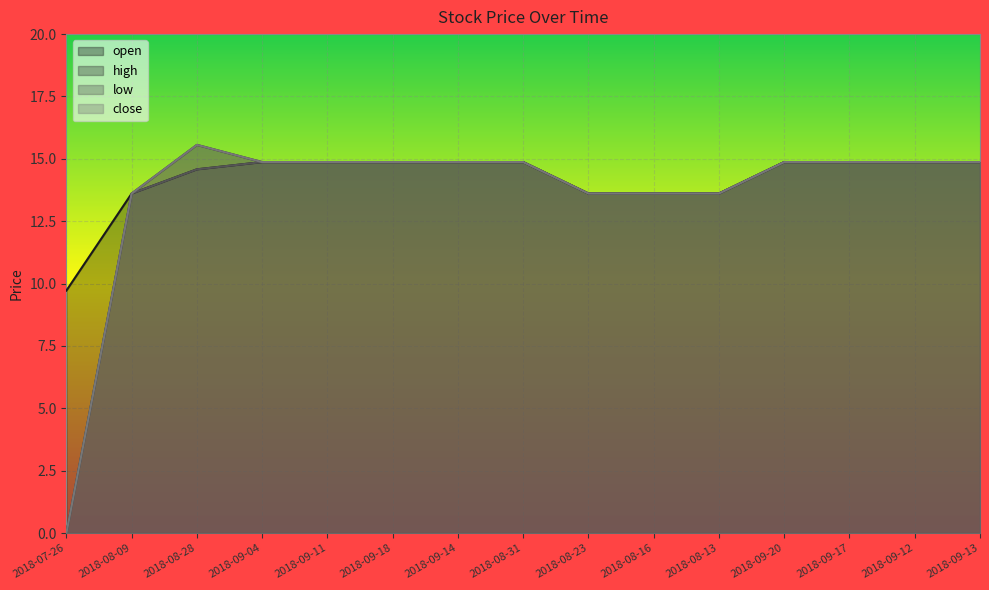

Is it true that open equals 25.6 at 2018-09-12?

False